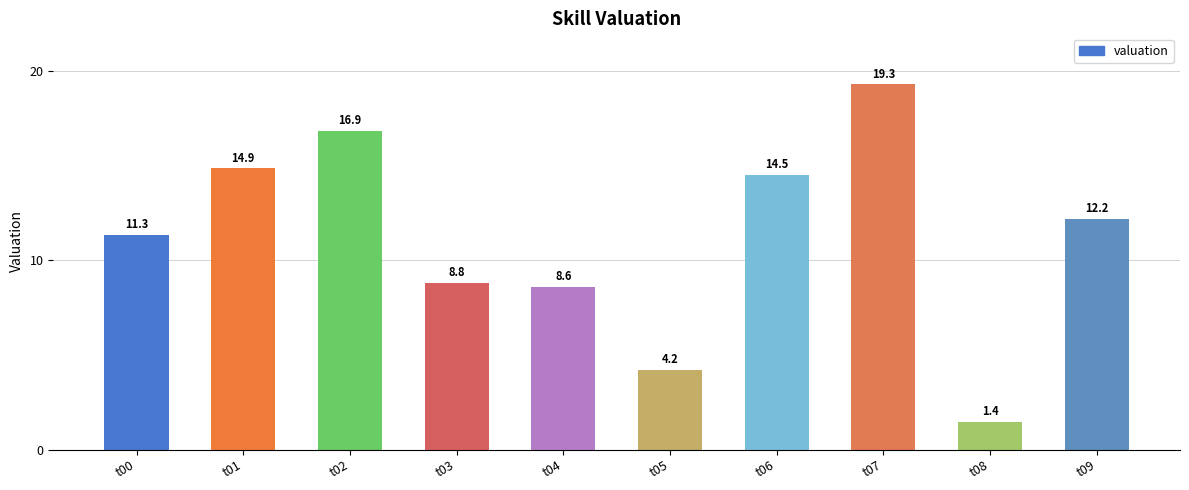

Which label corresponds to the smallest value in the chart?

t08